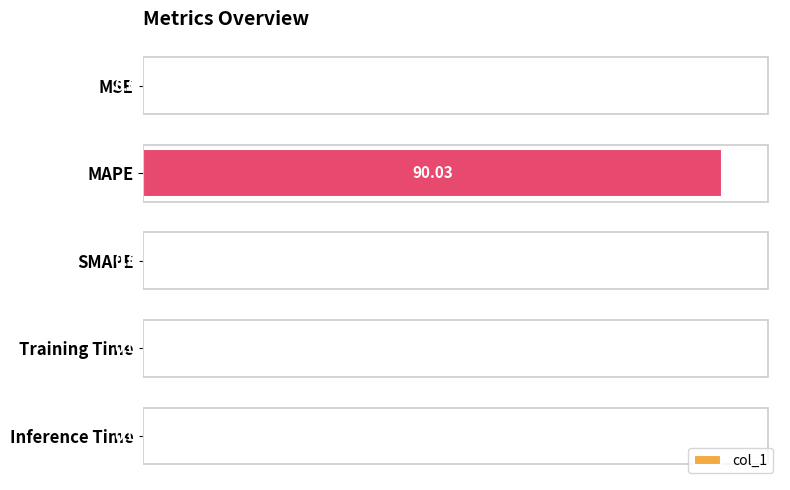

At which label is the value closest to 50?

Training Time